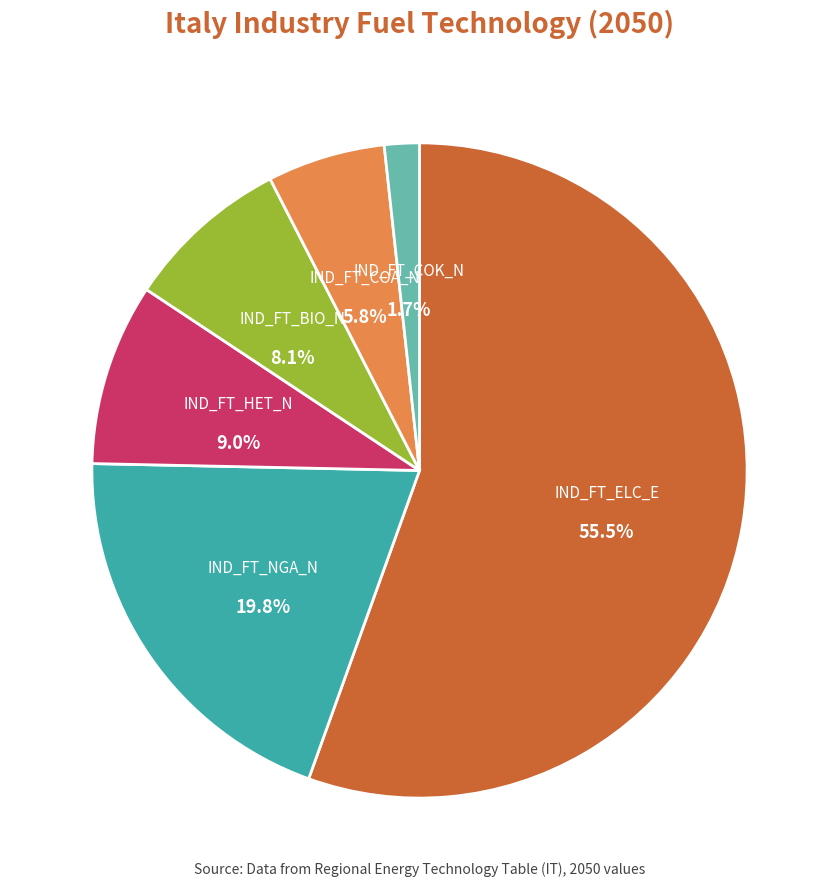

To the nearest percent, what is the average slice percentage?

17%